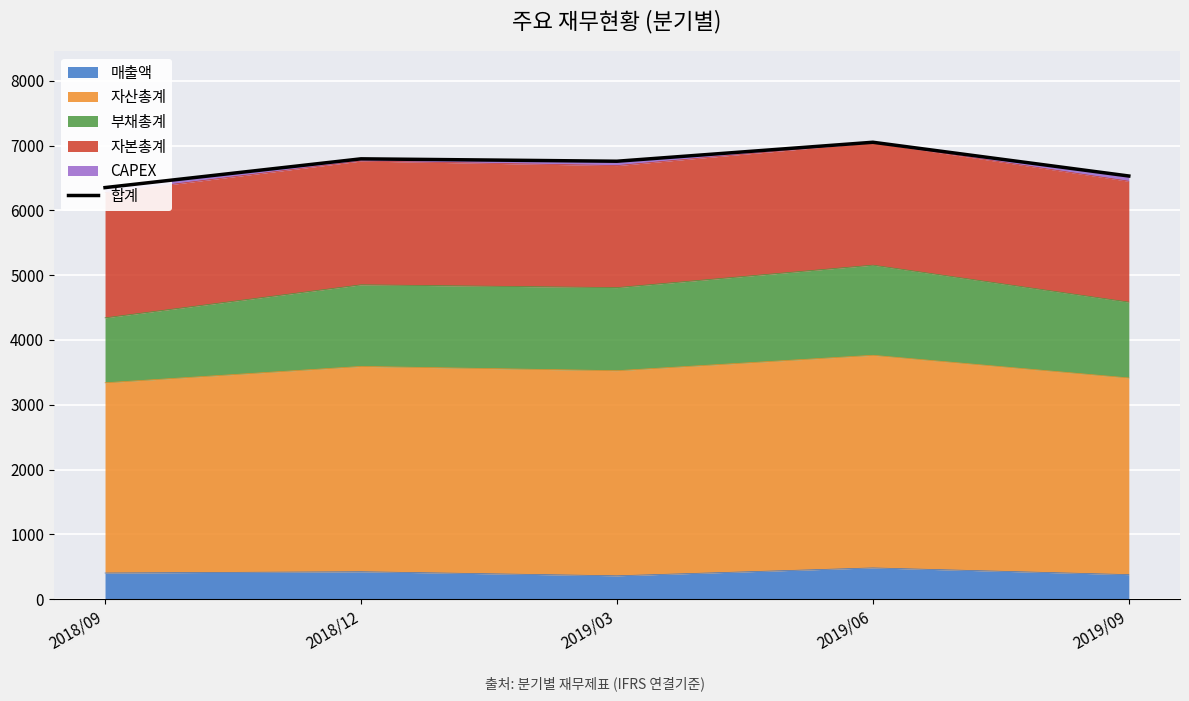

Where is the first local minimum?

2019/03